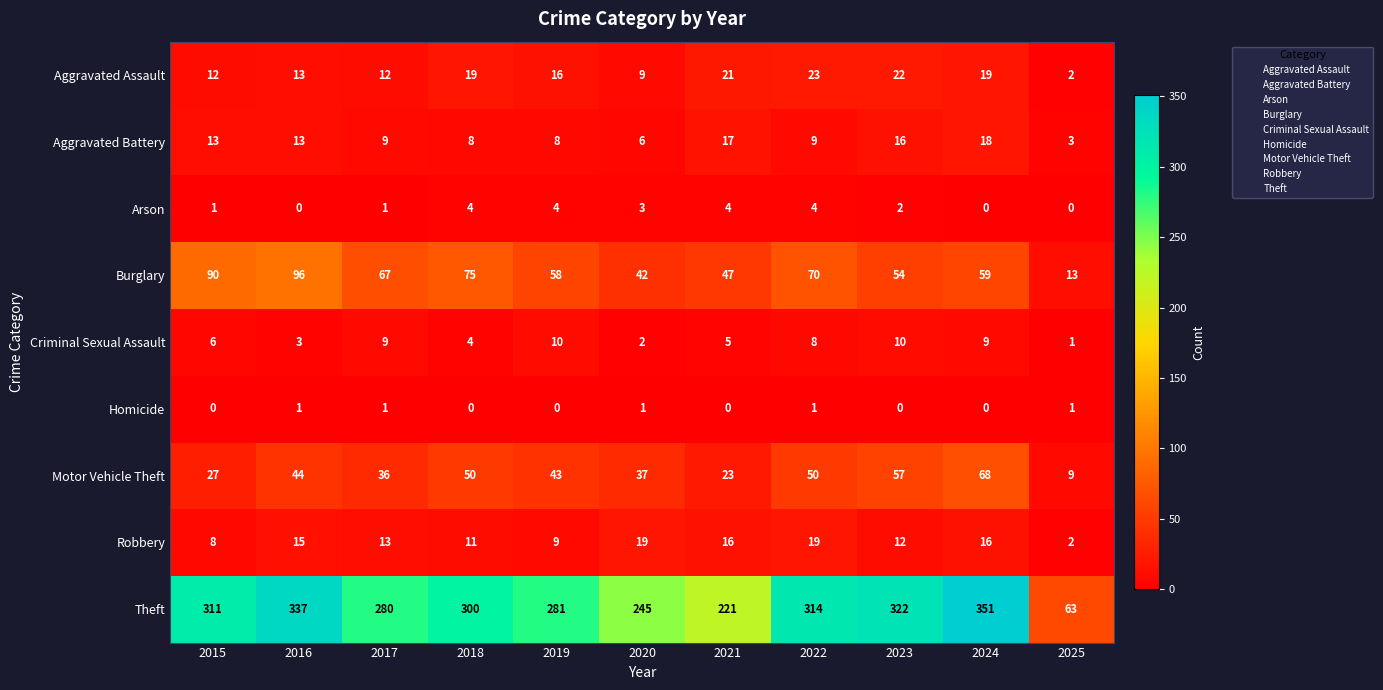

At how many categories does at least one series exceed 205?

10